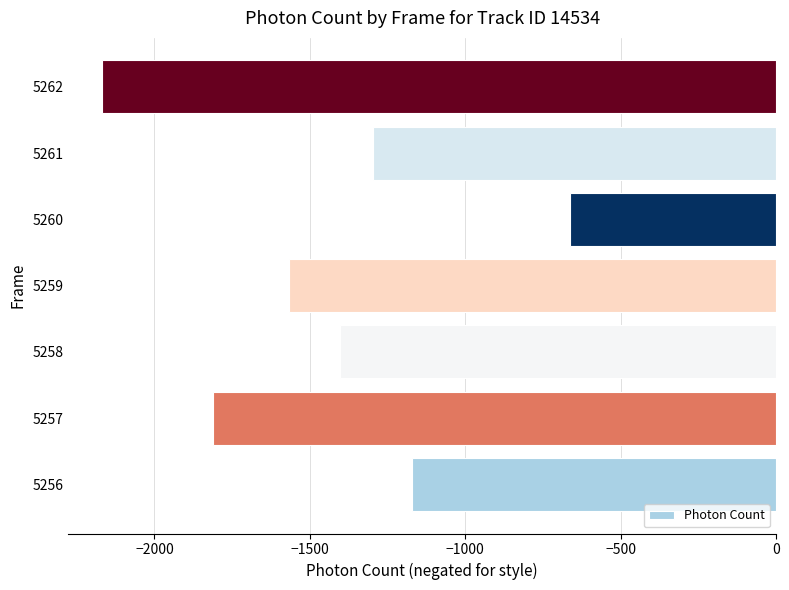

The chart shows a value of -1403.8 at 5258. True or false?

True